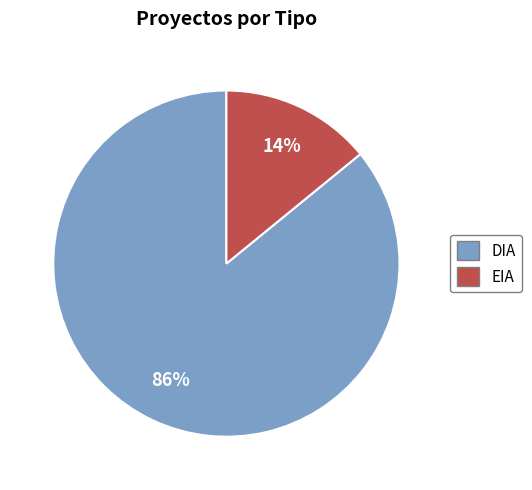

True or false: EIA accounts for 23% of the total.

False